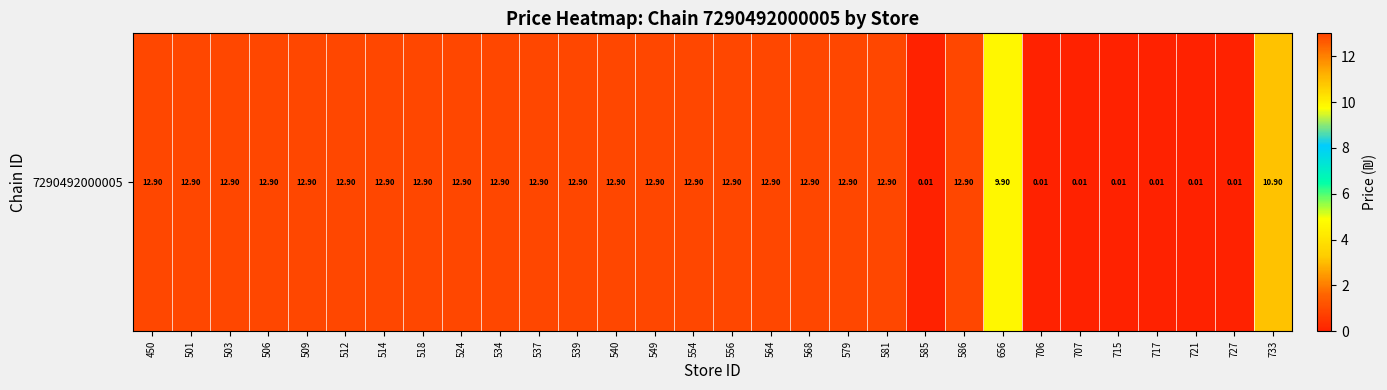

Where does the data first go above 12?

450